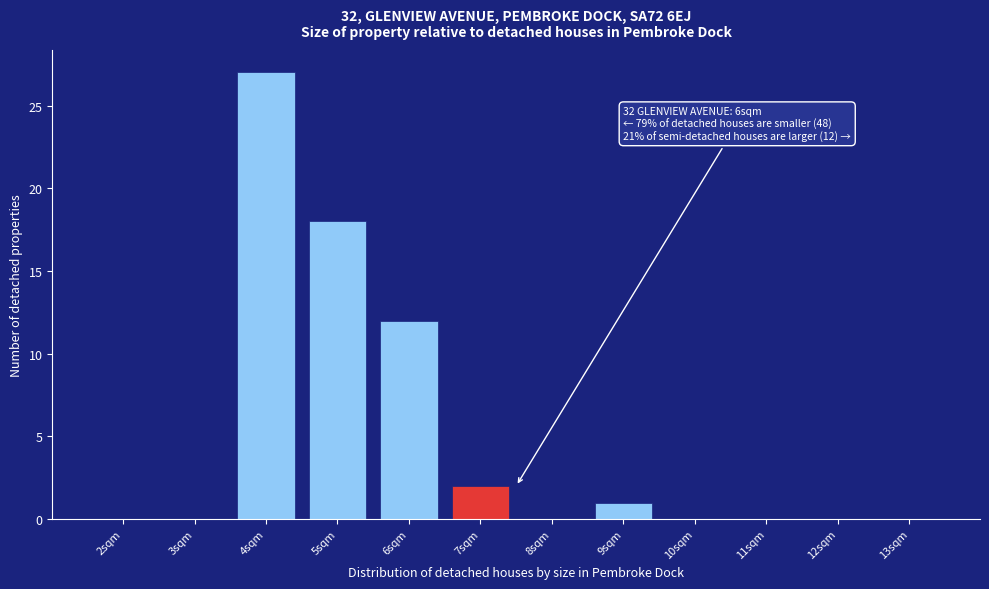

Reading left to right, what are all the values shown in this chart?

2sqm=0	3sqm=0	4sqm=27	5sqm=18	6sqm=12	7sqm=2	8sqm=0	9sqm=1	10sqm=0	11sqm=0	12sqm=0	13sqm=0